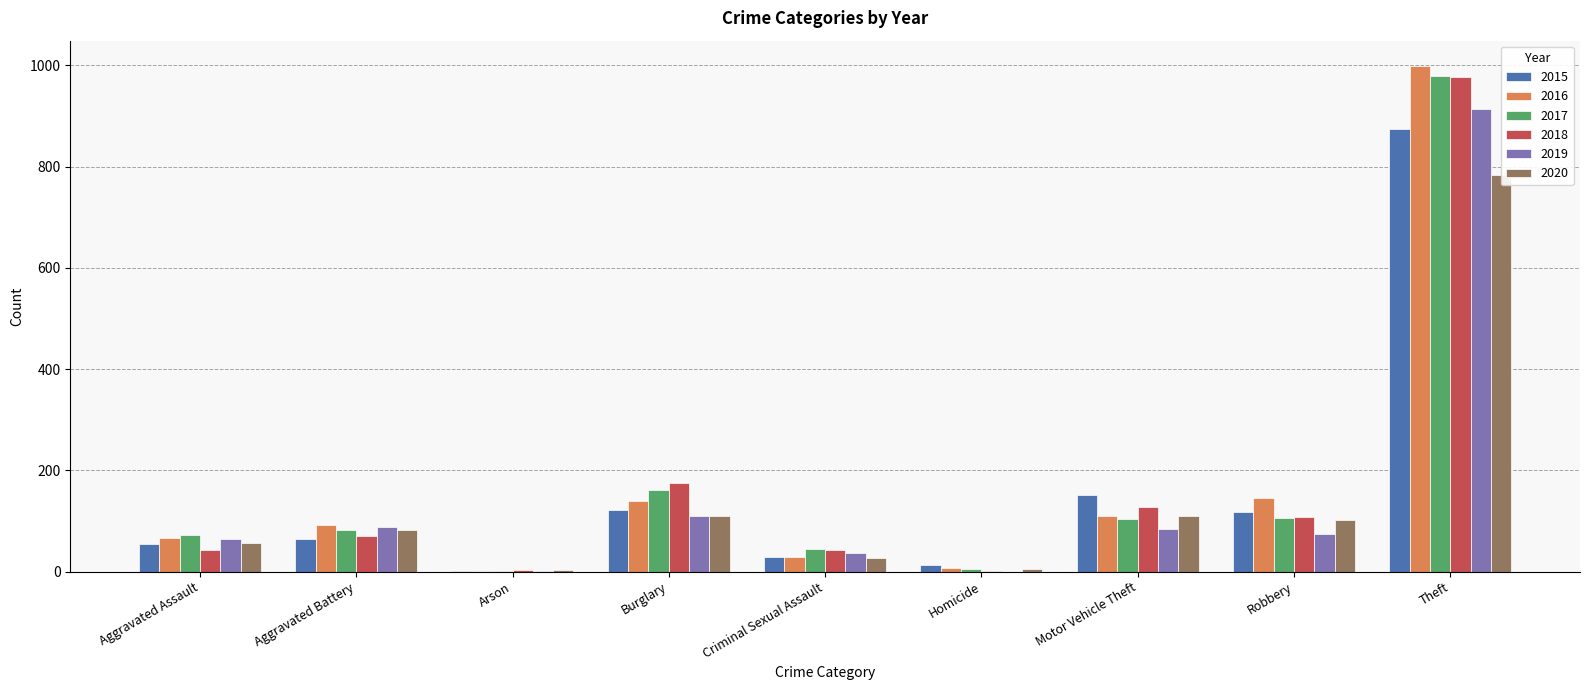

What is the spread (max minus min) of values at Arson?

3